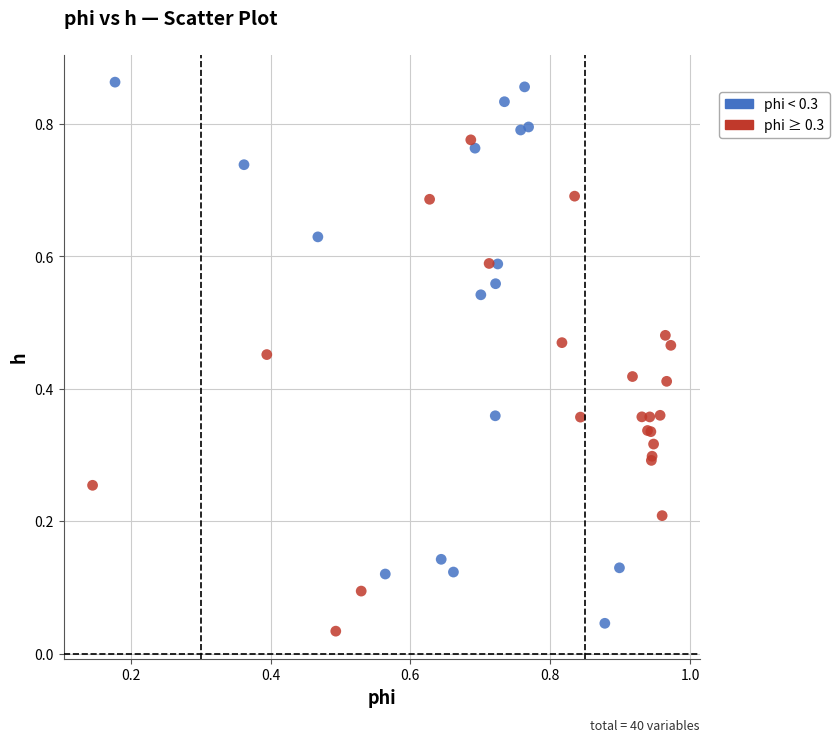

Which series has the largest Y range (max minus min)?

phi < 0.3